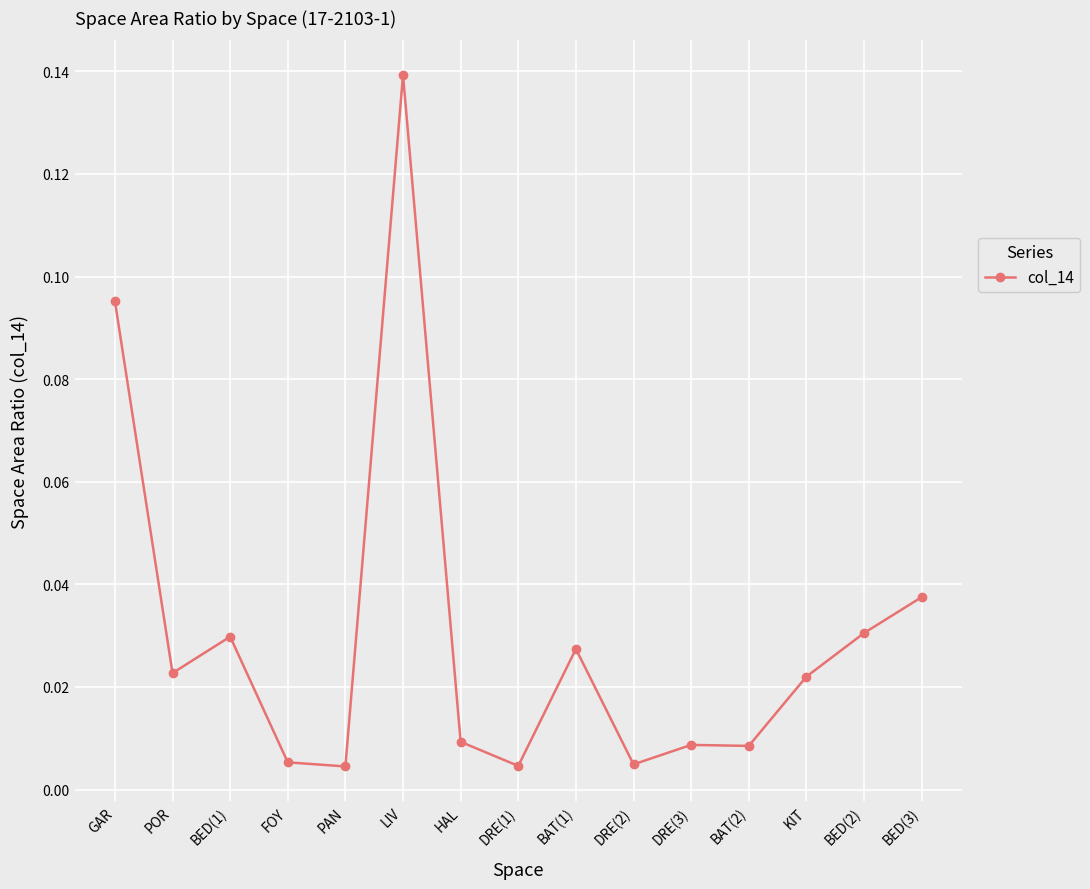

What is the label of the 11th point from the right?

PAN